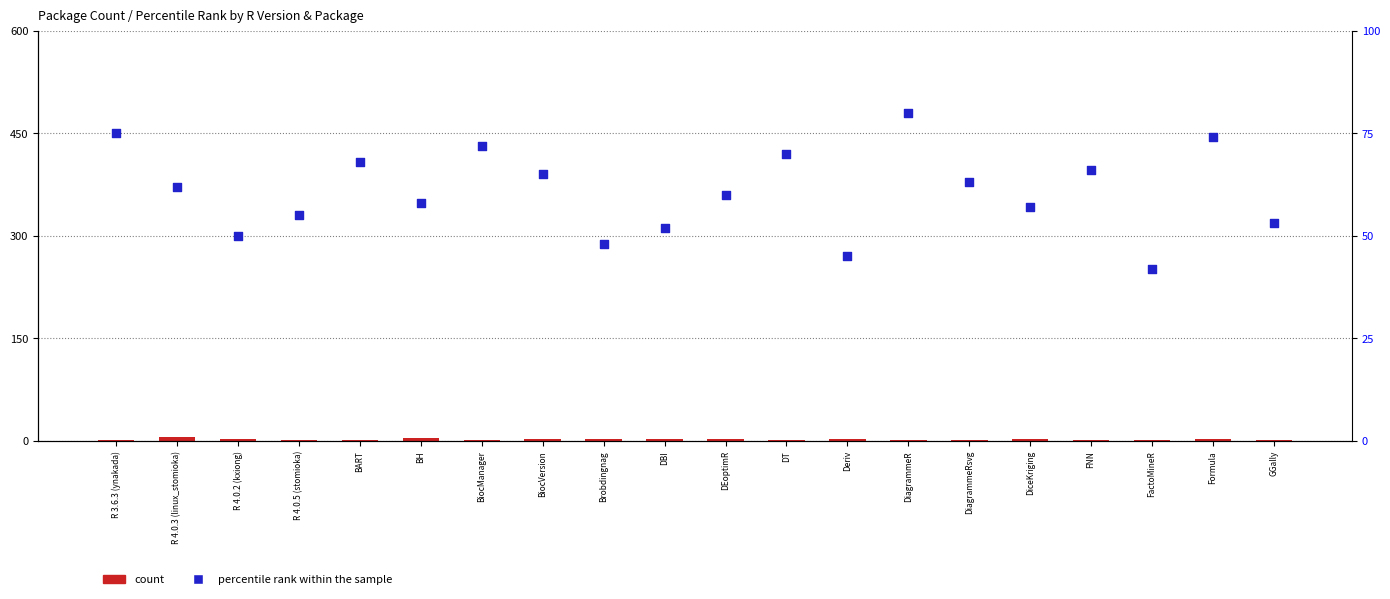

Which series contains the highest Y value?

percentile rank within the sample